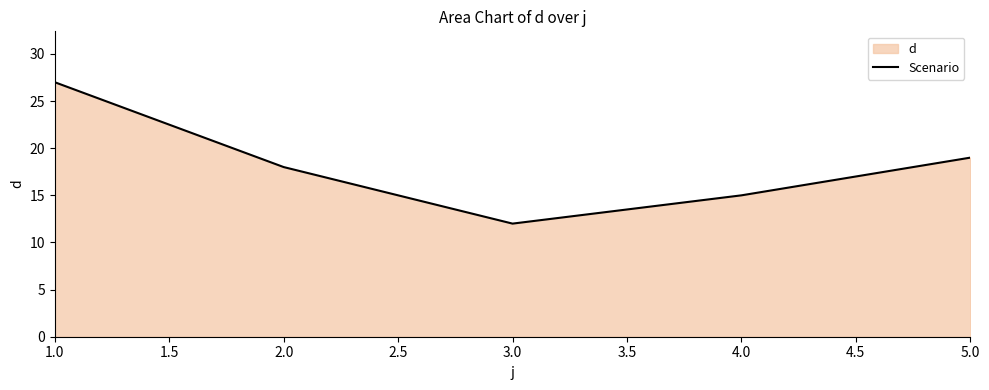

True or false: the data shows 17 at 1.0.

False